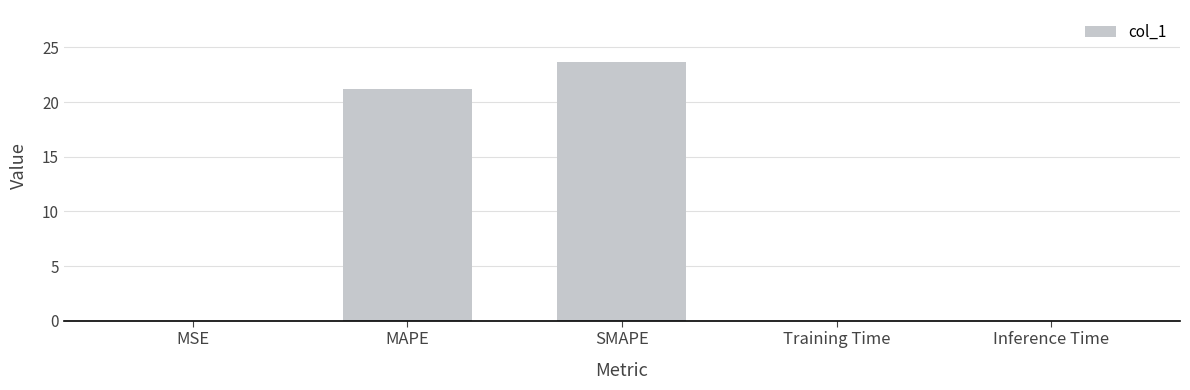

True or false: the data shows 0.0 at MSE.

True